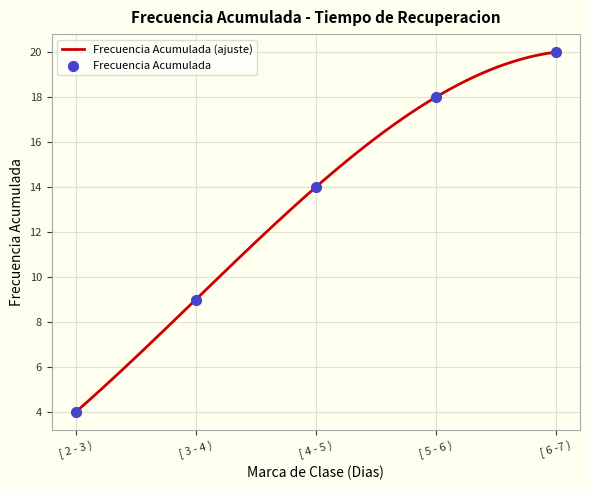

What is the change in value from [ 3 - 4 ) to [ 4 - 5 )?

+5